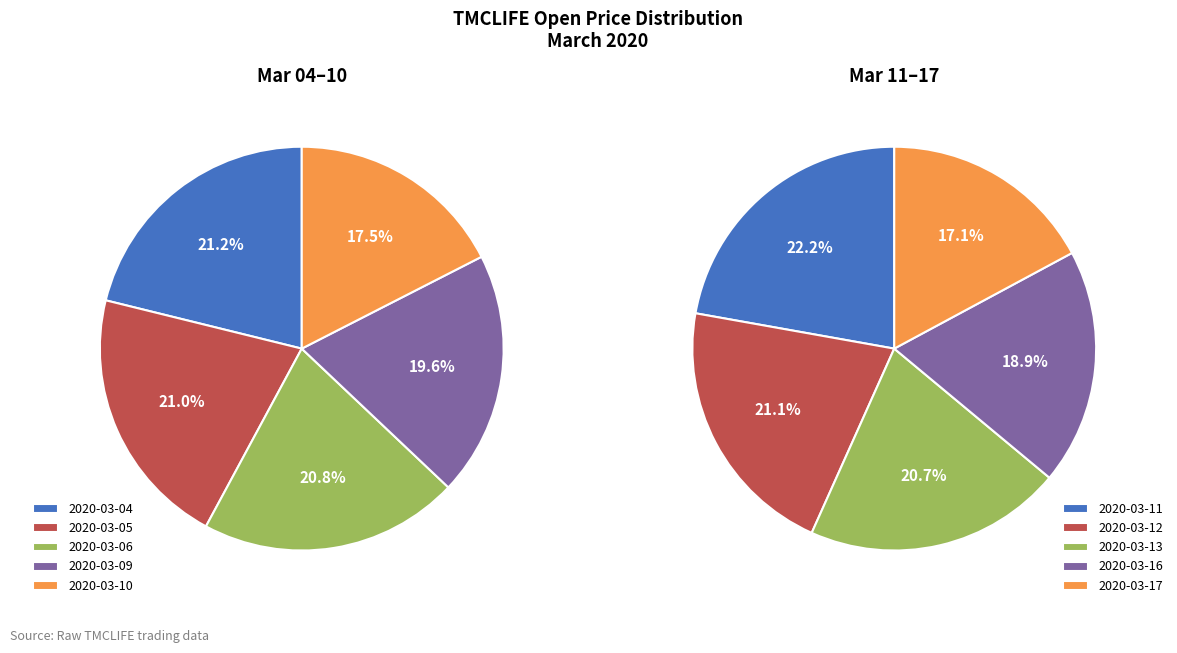

Which category has the smallest portion of the pie?

2020-03-17